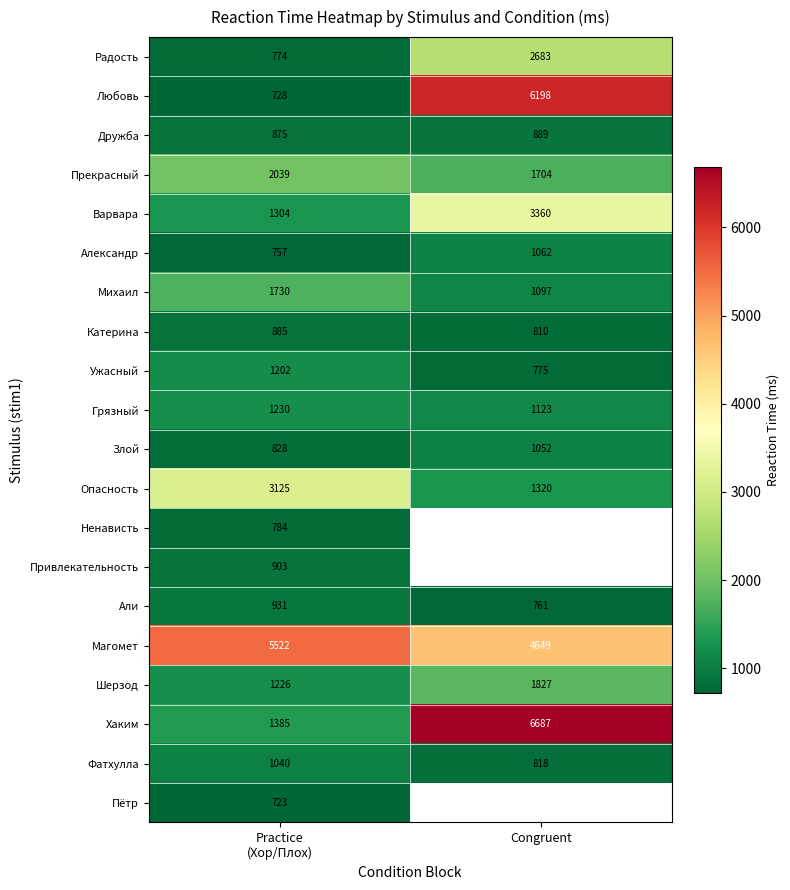

Count the Прекрасный values in the range 1704 to 2039.

2